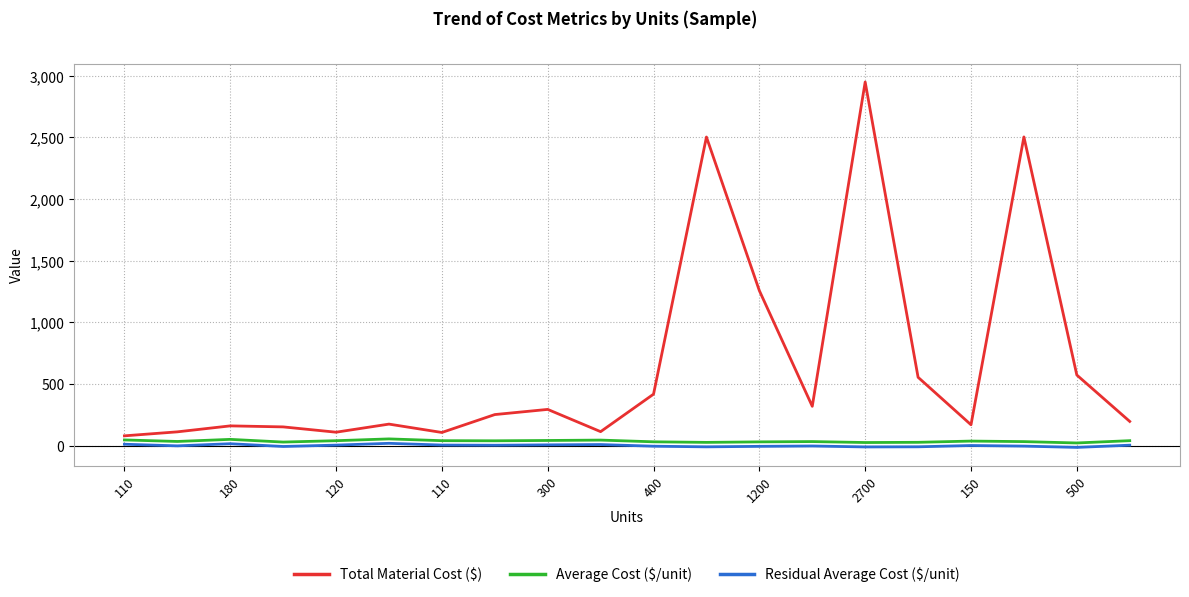

Which series has the widest spread of values?

Total Material Cost ($)